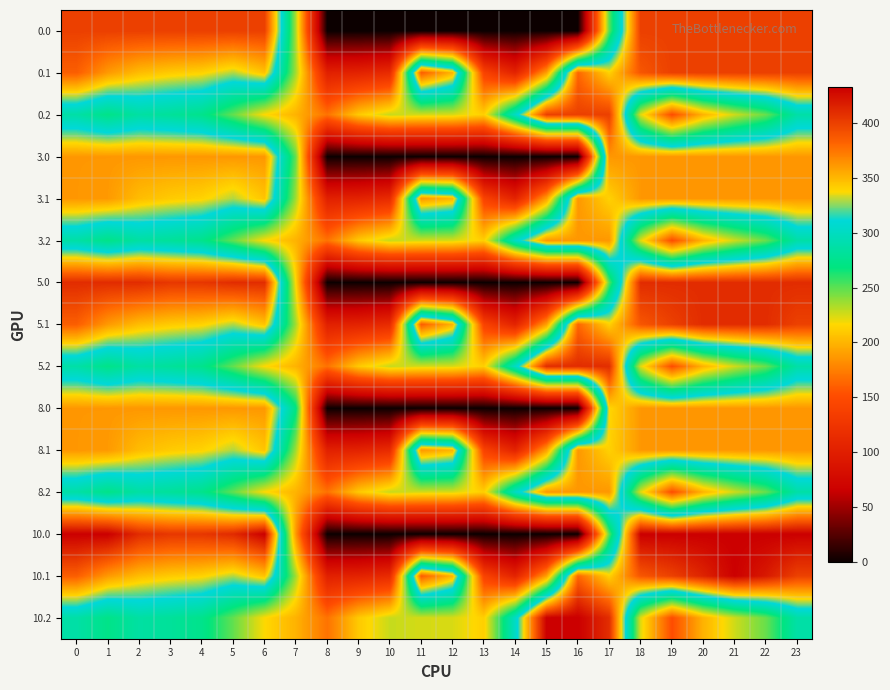

What is the total value across all series at 9?

1571.6